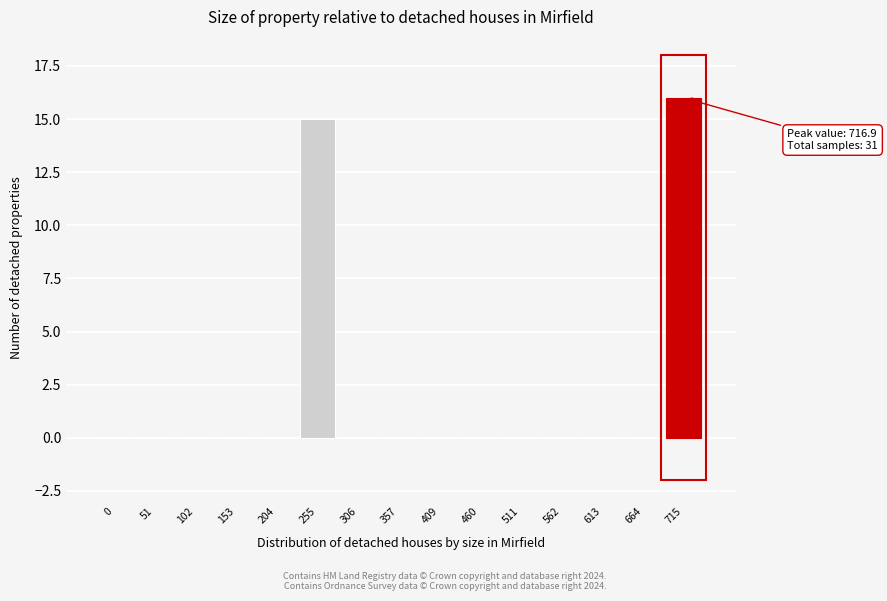

Reading left to right, list all the values displayed in this chart.

0=0	51=0	102=0	153=0	204=0	255=15	306=0	357=0	409=0	460=0	511=0	562=0	613=0	664=0	715=16